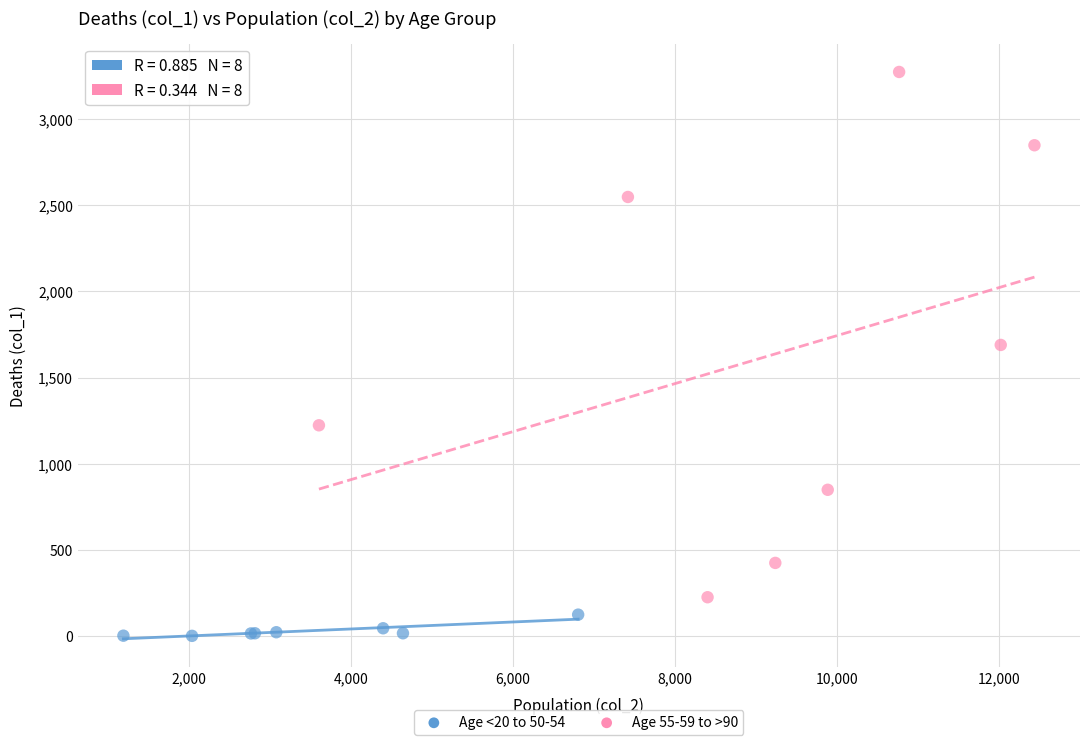

Which series has the largest Y range (max minus min)?

Age 55-59 to >90